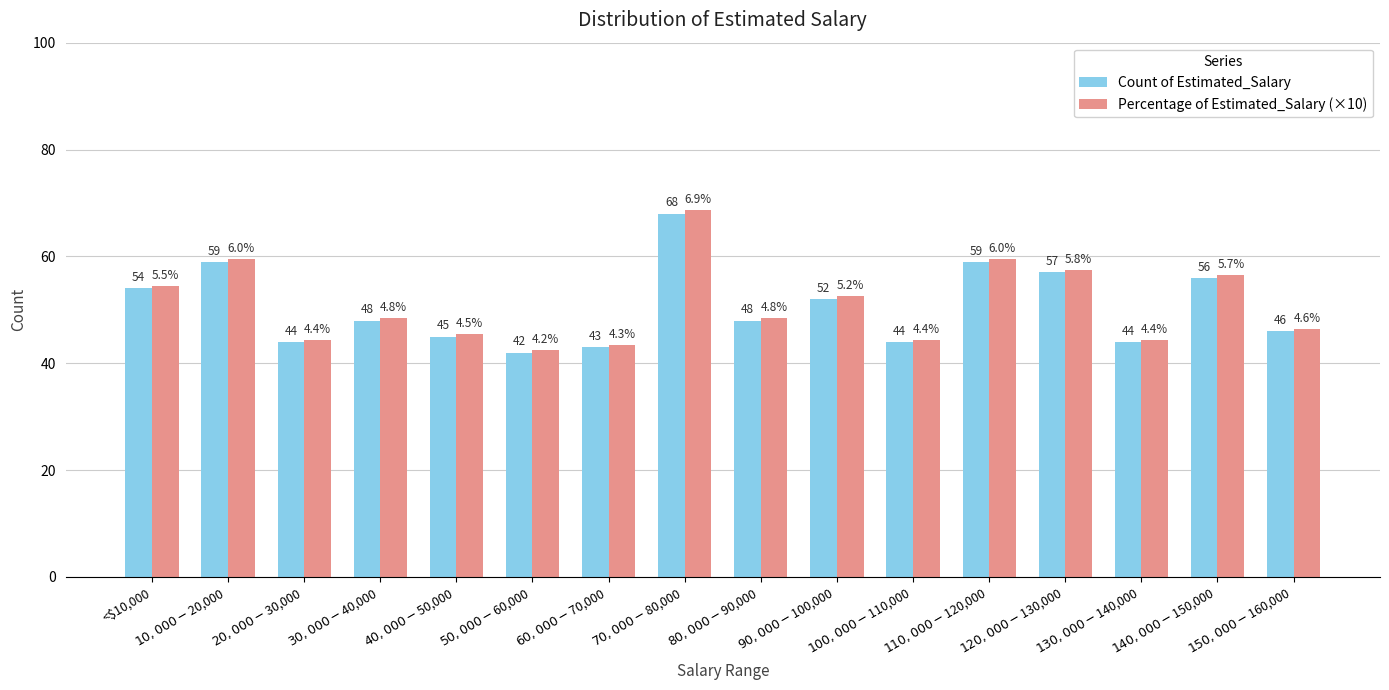

What is the label of the 7th bar from the right?

$90,000-$100,000